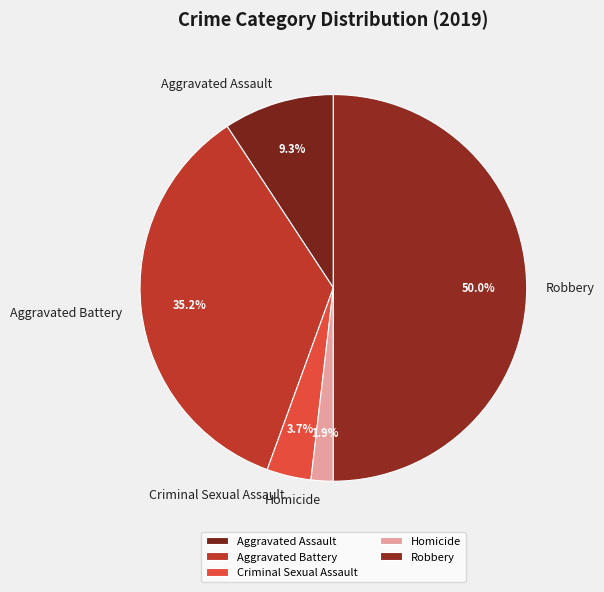

What percentage is the Aggravated Assault slice, to the nearest percent?

9%